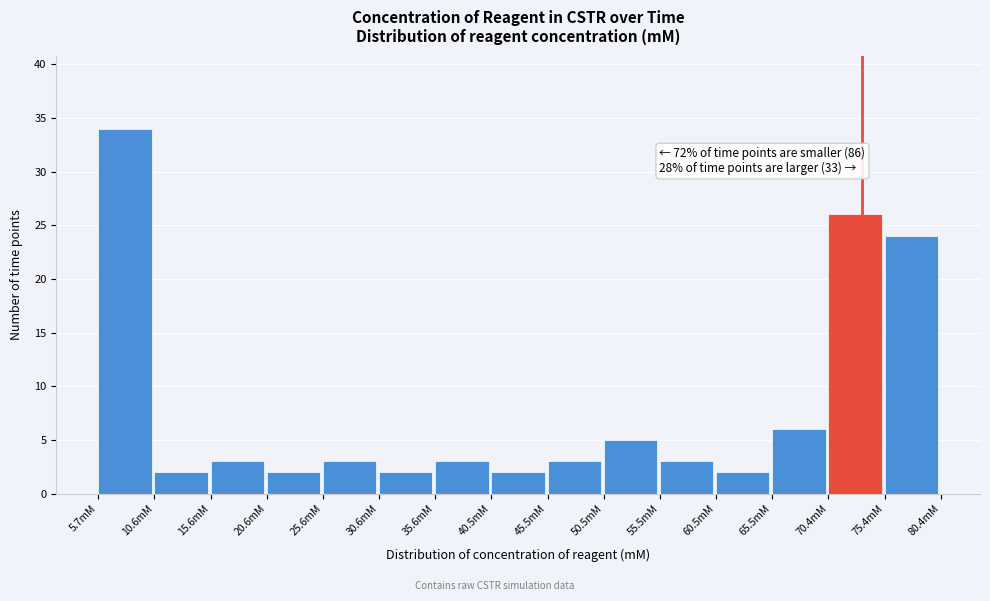

Which range on the x-axis has the tallest bar?

5.5 to 10.5